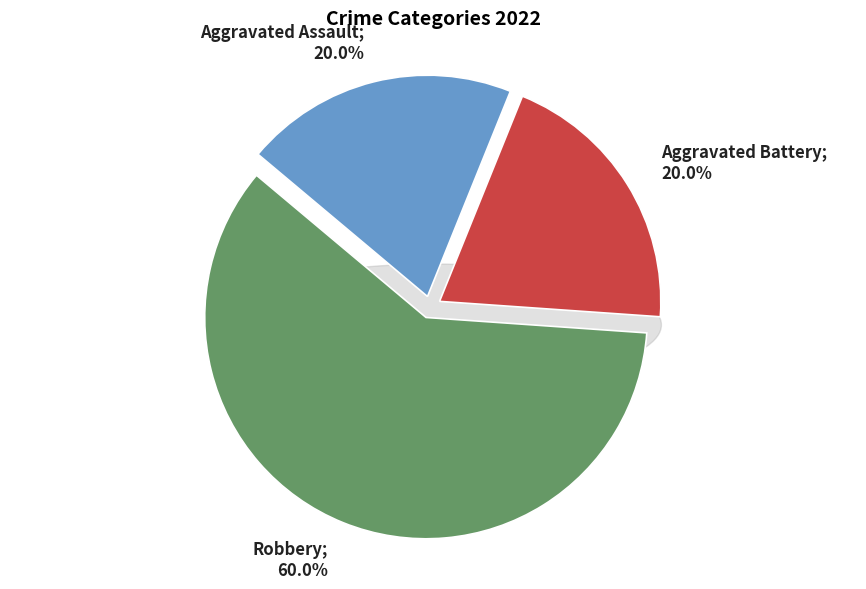

True or false: Aggravated Battery accounts for 29% of the total.

False